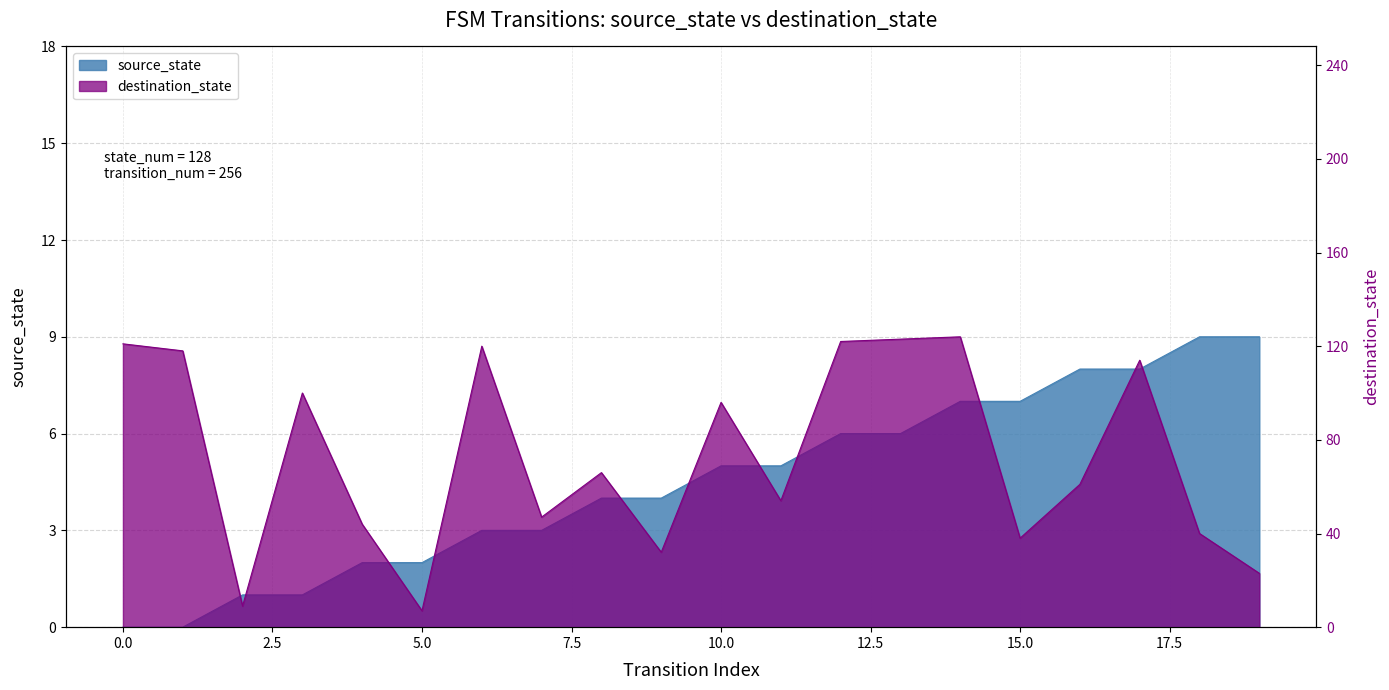

What is the difference between the maximum and minimum values in the source_state series?

9